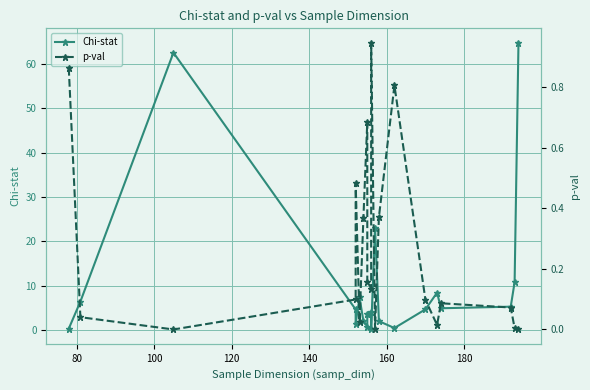

True or false: Chi-stat has more than 0 points higher than both neighbors.

True